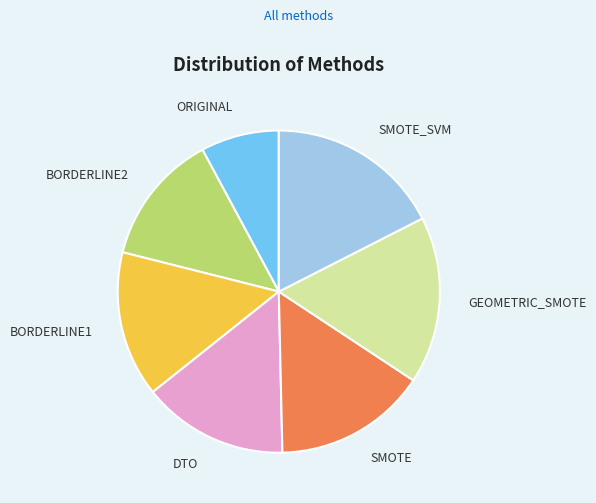

How many slices are in this pie chart?

7